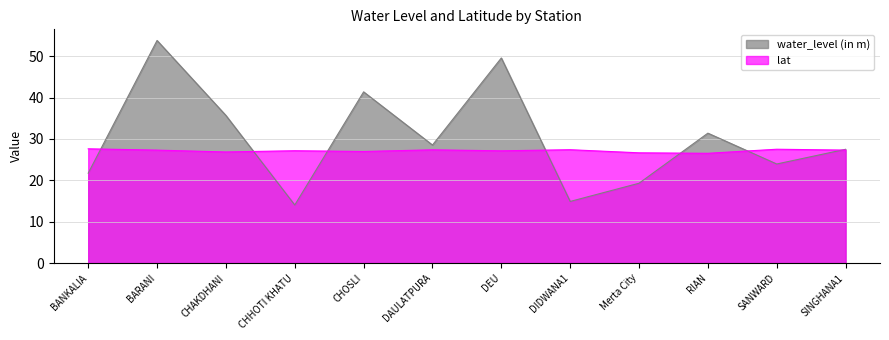

True or false: water_level (in m) has more than 0 interior local peaks.

True